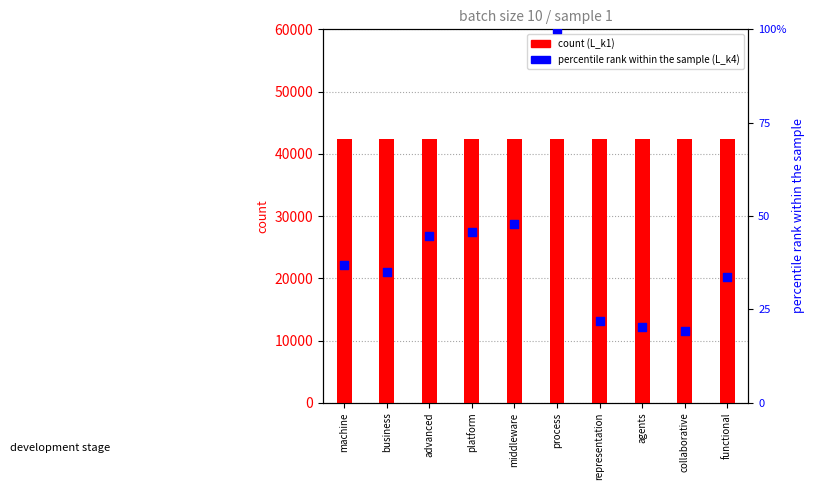

Is the value of L_k4 (percentile rank) at process greater than the value of L_k1 (count) at middleware?

No